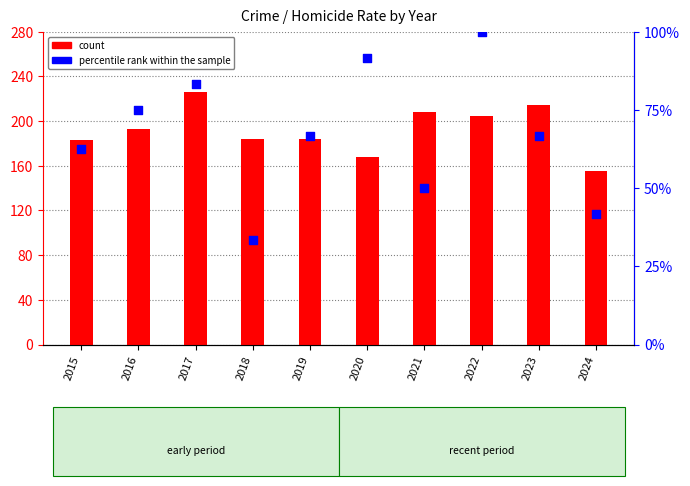

At how many categories does at least one series exceed 142?

10